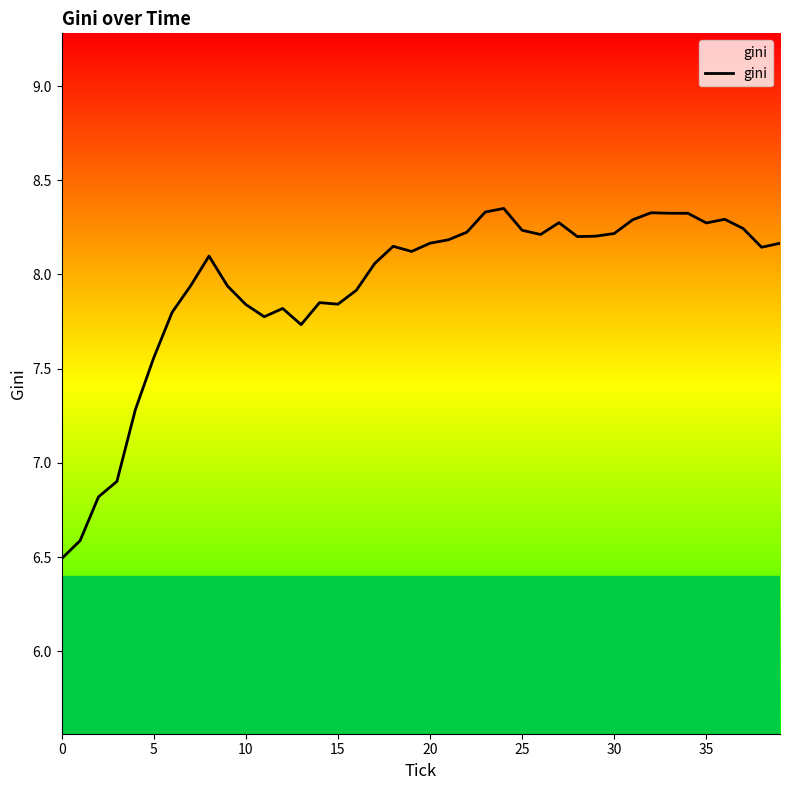

What is the smallest value displayed?

6.5